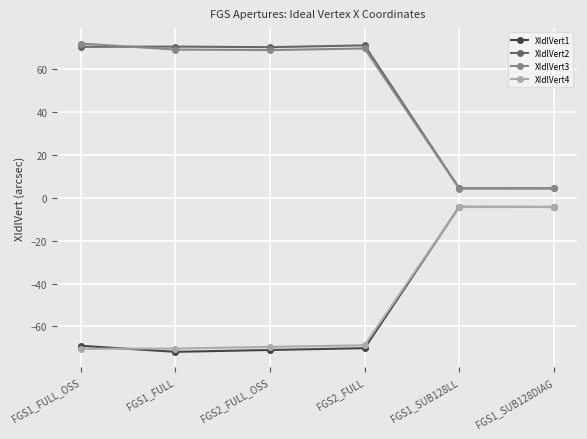

What is the label of the 3rd point from the right?

FGS2_FULL